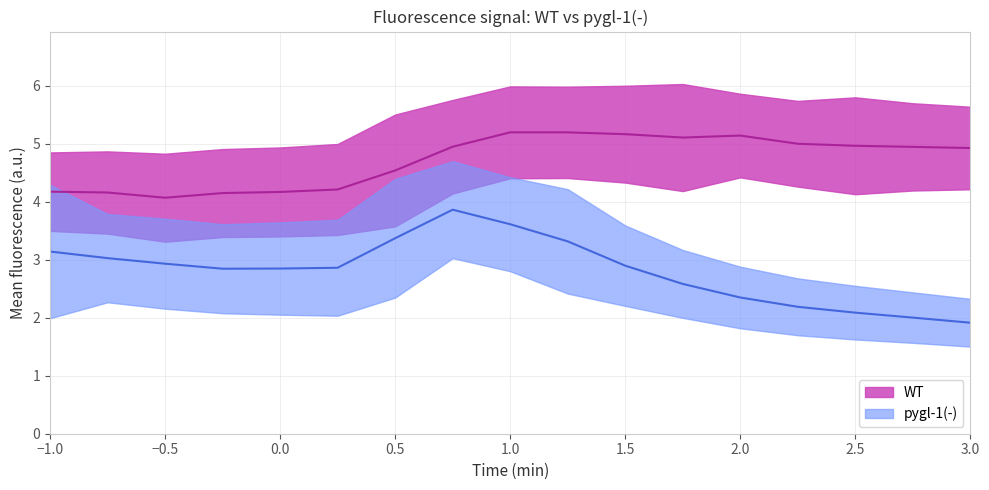

The pygl-1_mean series shows 4.6 at 1.5. True or false?

False